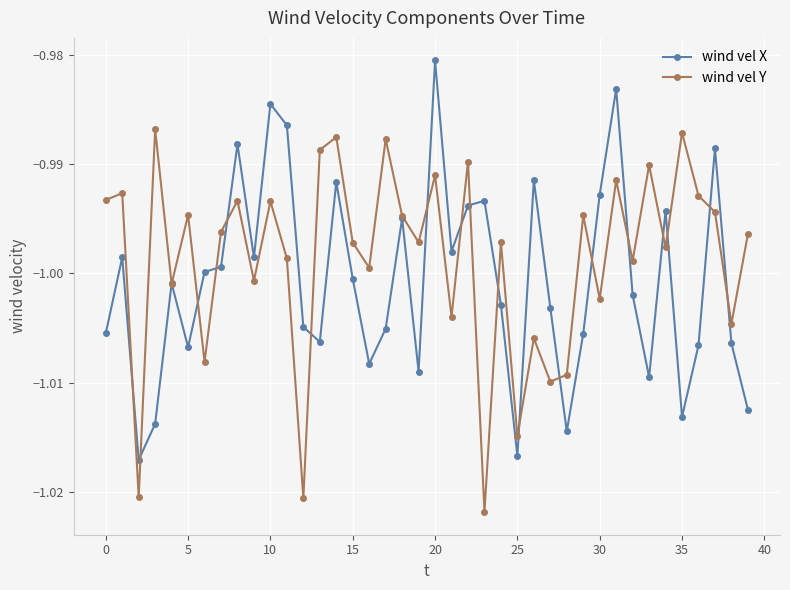

Which series has the largest total across all categories?

wind vel Y